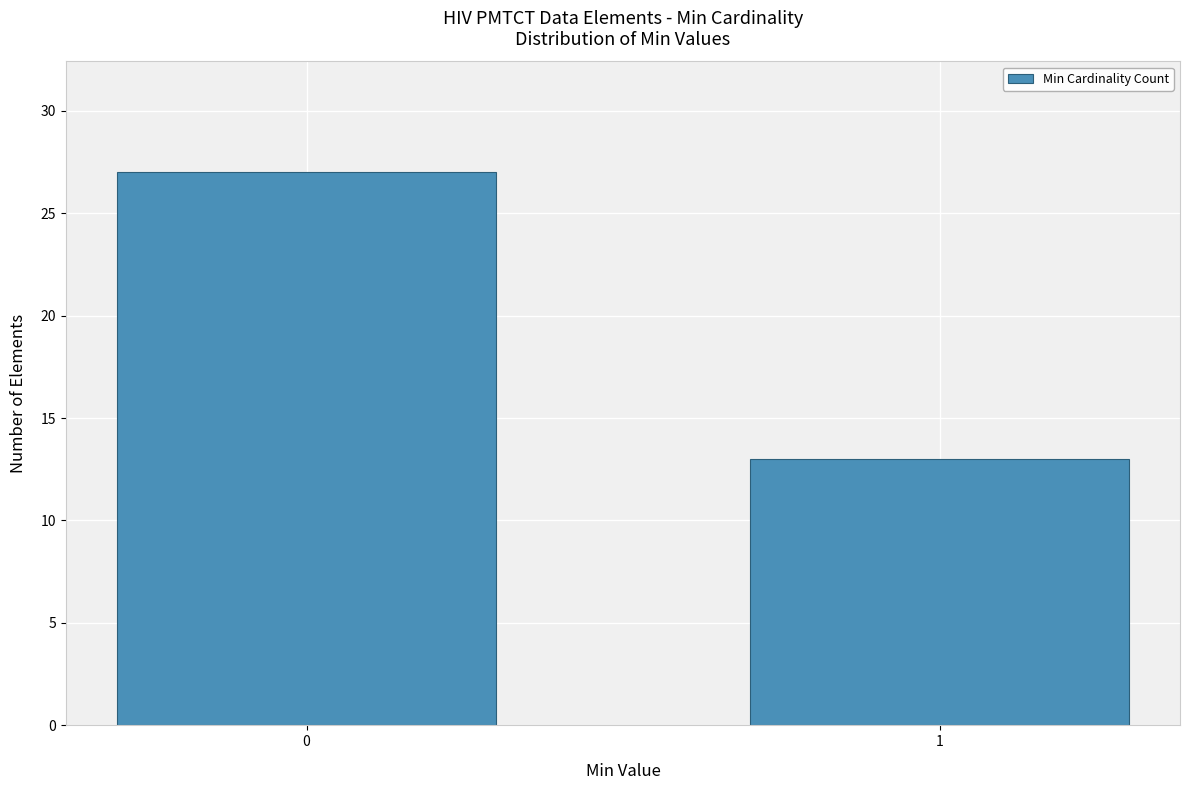

Reading right to left, extract all data points from this chart.

13	27